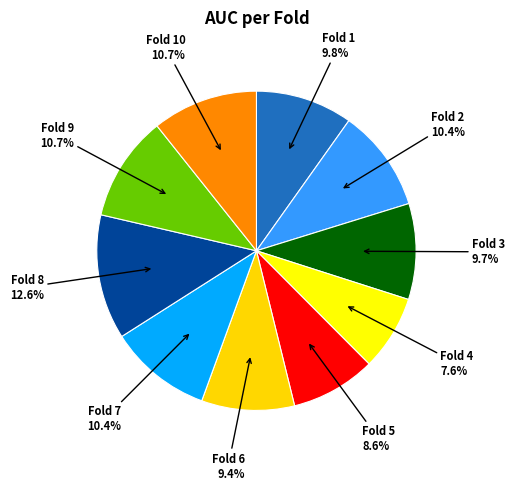

What is the largest slice in the pie chart?

Fold 8